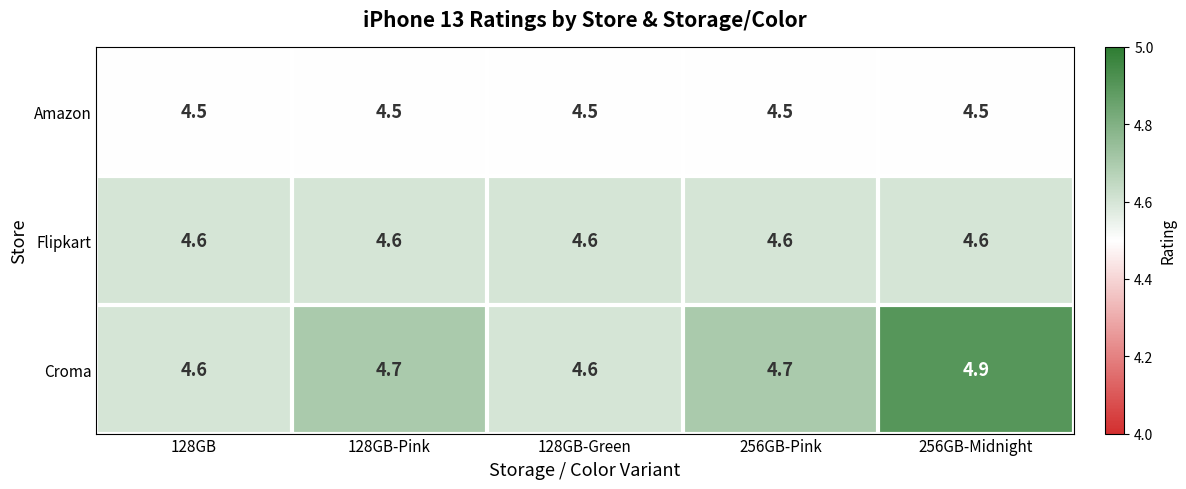

At how many categories does at least one series exceed 4?

5